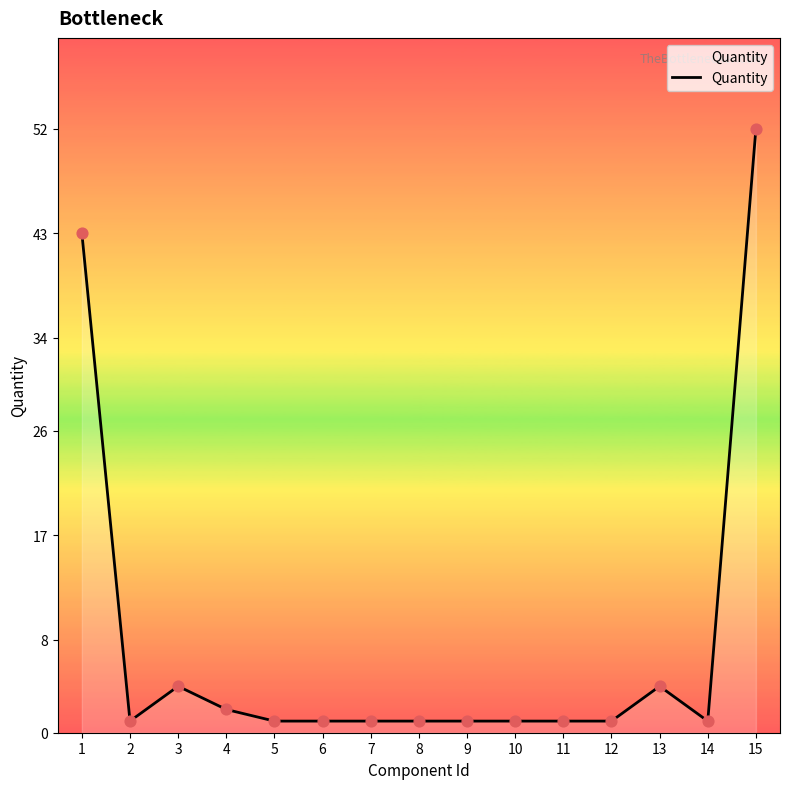

What is the change in value from 1 to 2?

-42